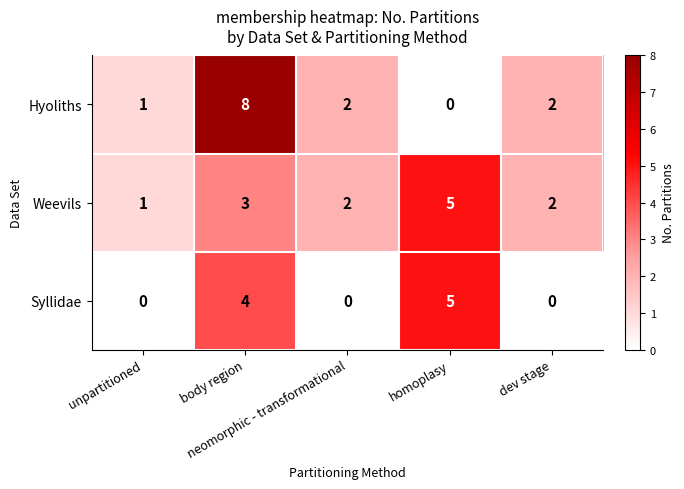

How many values in Syllidae are above zero?

2